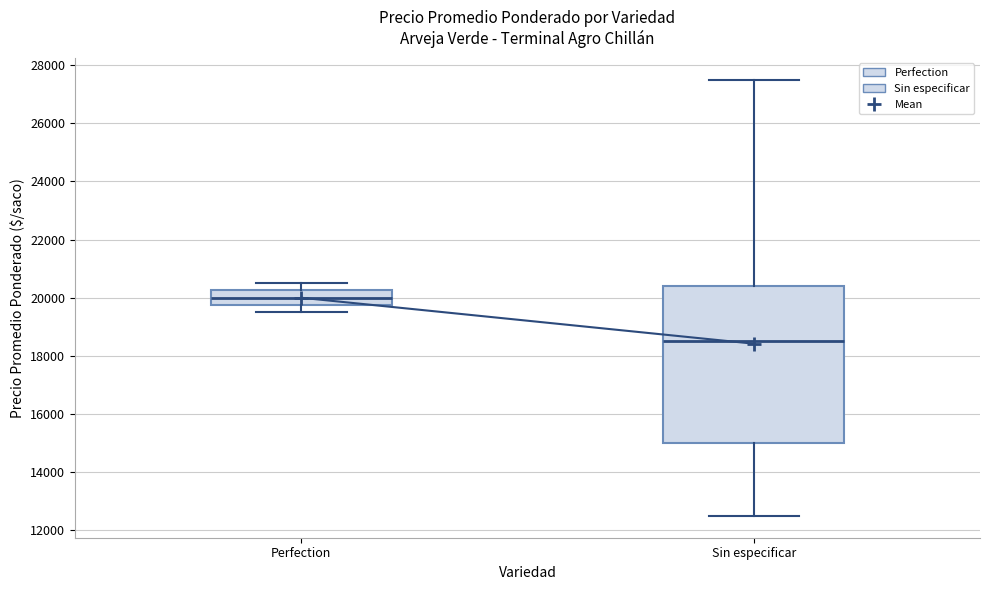

Reading left to right, transcribe this box plot: for each box, give where its median line is, the range the box spans, and where its two whiskers end, as read against the y-axis. The values are not printed on the chart, so give them approximately, as read against the axis.

Perfection: median 20000, box 19800 to 20200, whiskers 19600 to 20600
Sin especificar: median 18600, box 15000 to 20400, whiskers 12600 to 27600